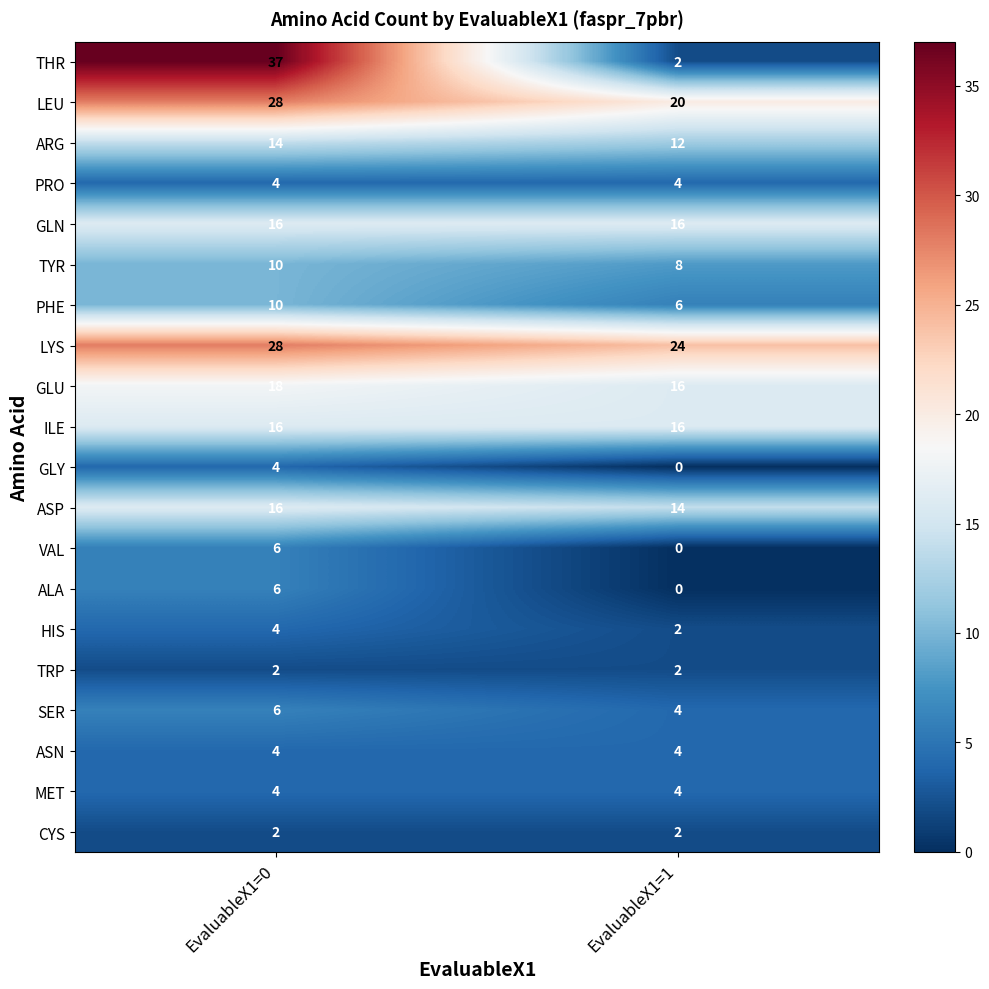

True or false: SER has a value of 10 at EvaluableX1=0.

False